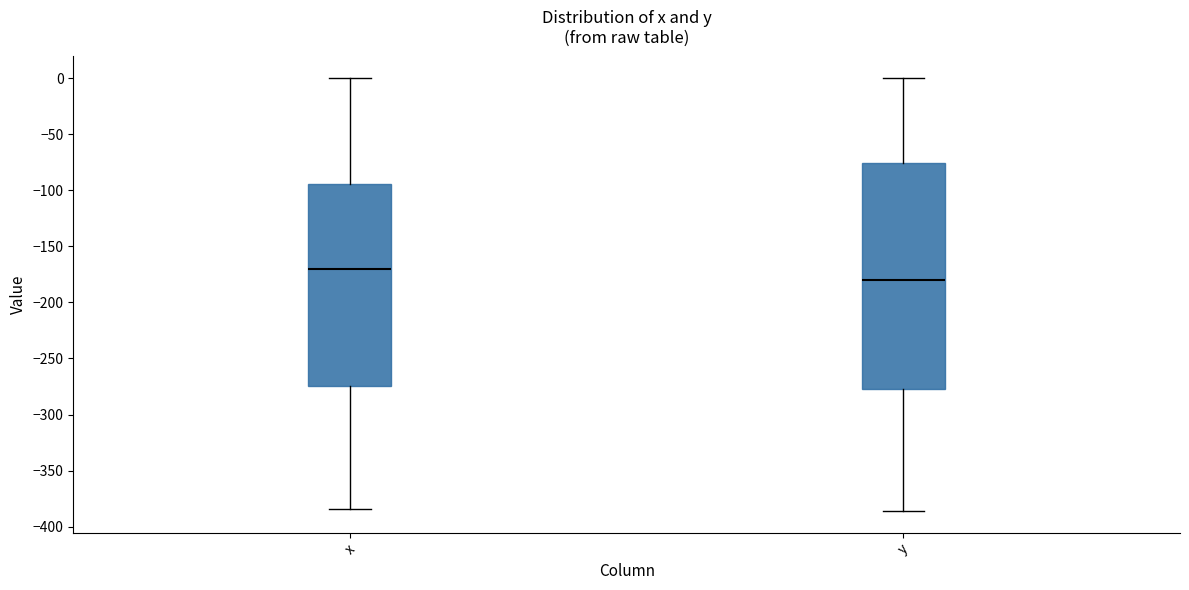

Where is the lower edge of the box for y on the y-axis? The values are not printed on the chart, so give them approximately, as read against the axis.

-280